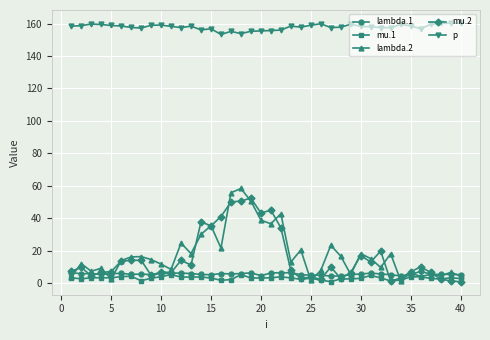

What is the maximum value shown in the chart?

160.4